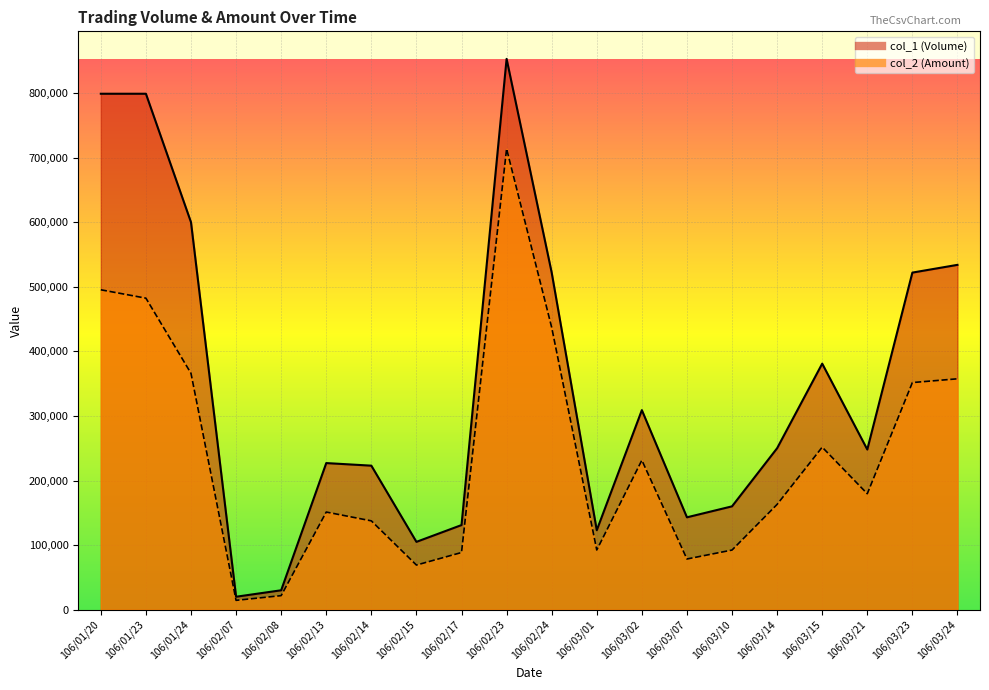

At which category does the chart reach its peak across all series?

106/02/23